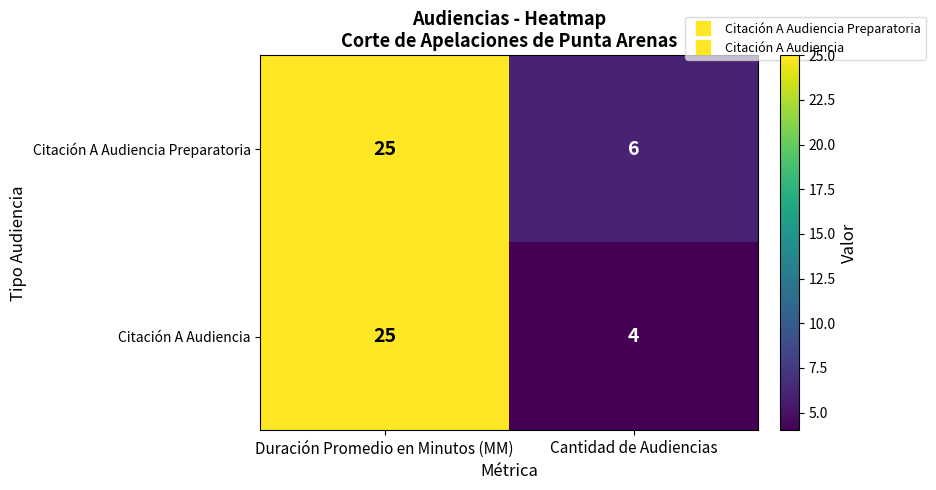

Read the Citación A Audiencia value at Duración Promedio en Minutos (MM), to the nearest 5.

25